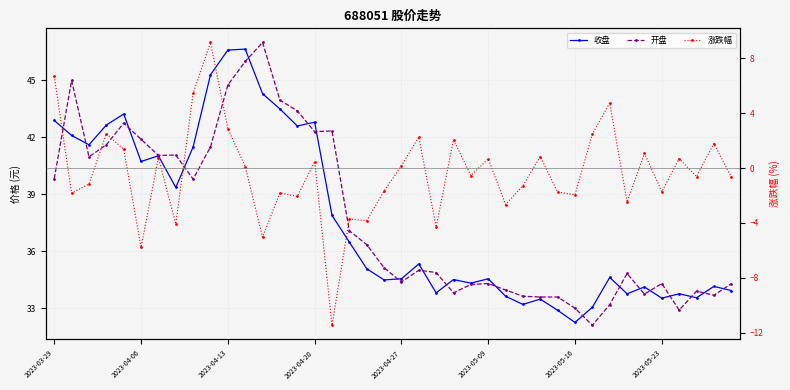

What is the highest value of the 收盘 series?

46.6